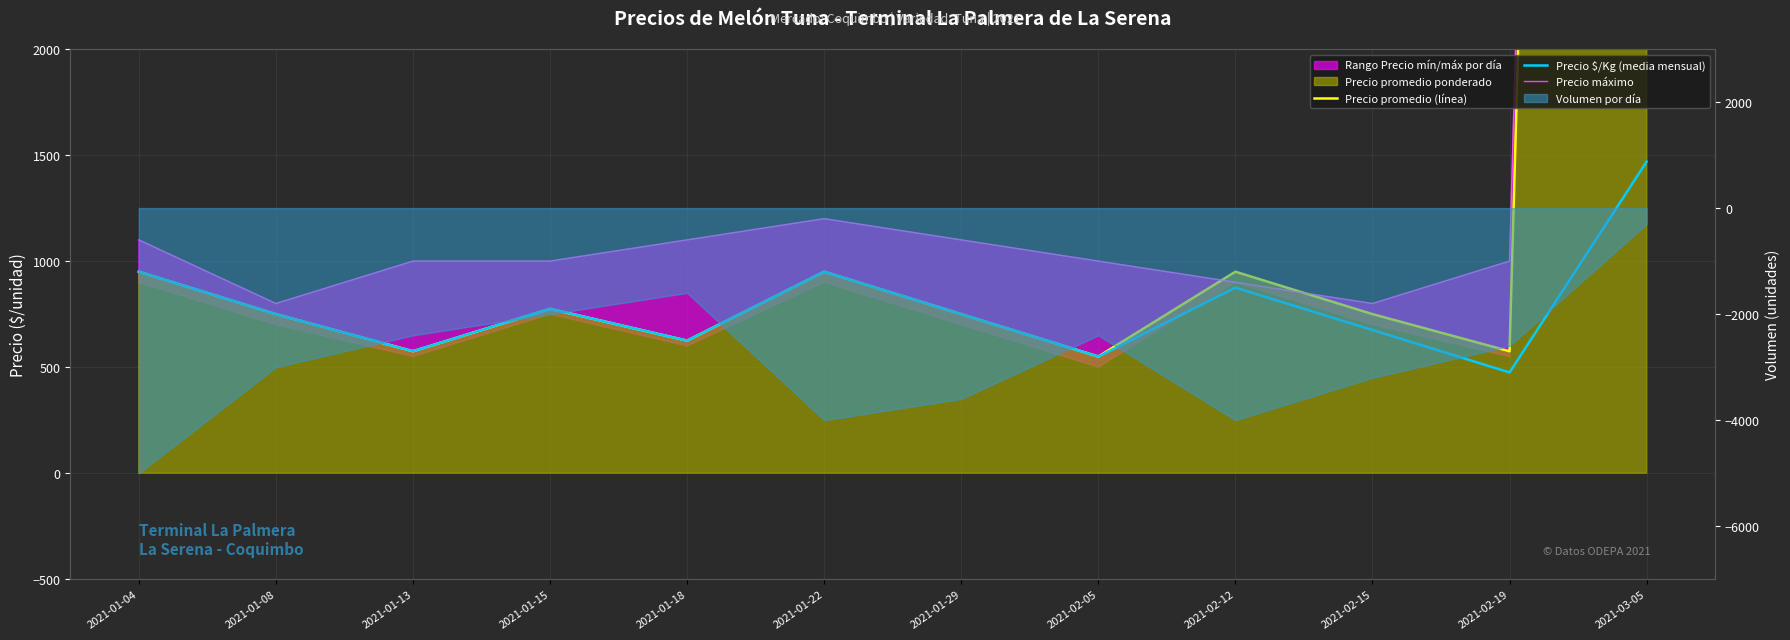

Reading left to right, transcribe all the data shown in this chart.

Precio promedio (línea): 950	750	575	775	625	950	750	550	950	750	575	23500
Precio $/Kg (media mensual): 950	750	575	775	625	950	750	550	875	675	475	1469
Precio máximo: 1100	800	1000	1000	1100	1200	1100	1000	900	800	1000	24000